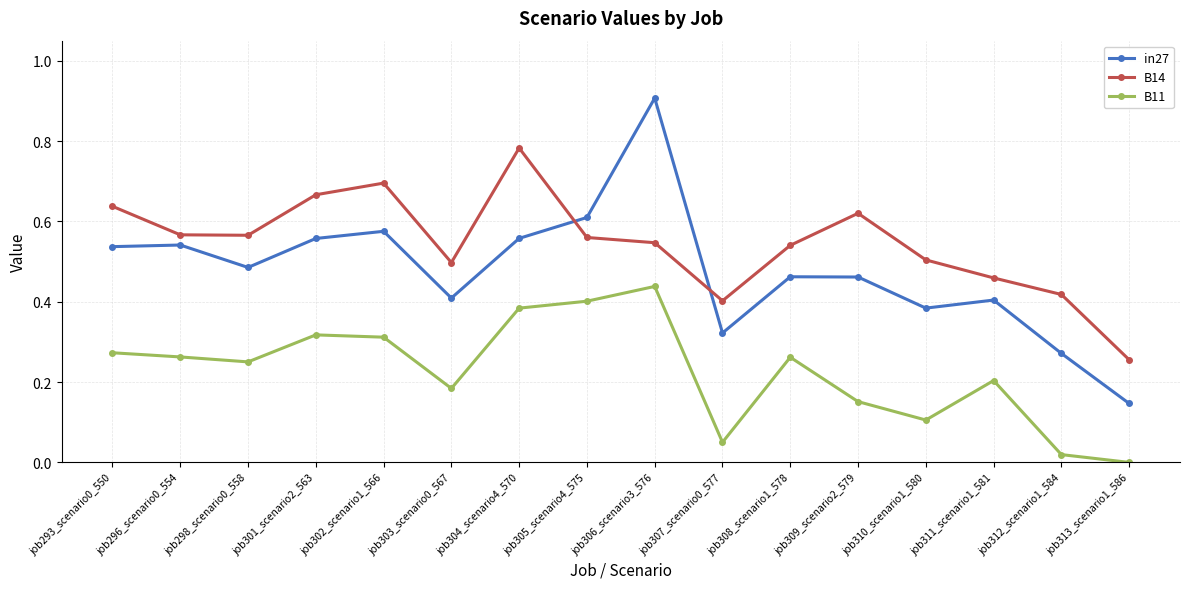

Which series has the widest spread of values?

in27